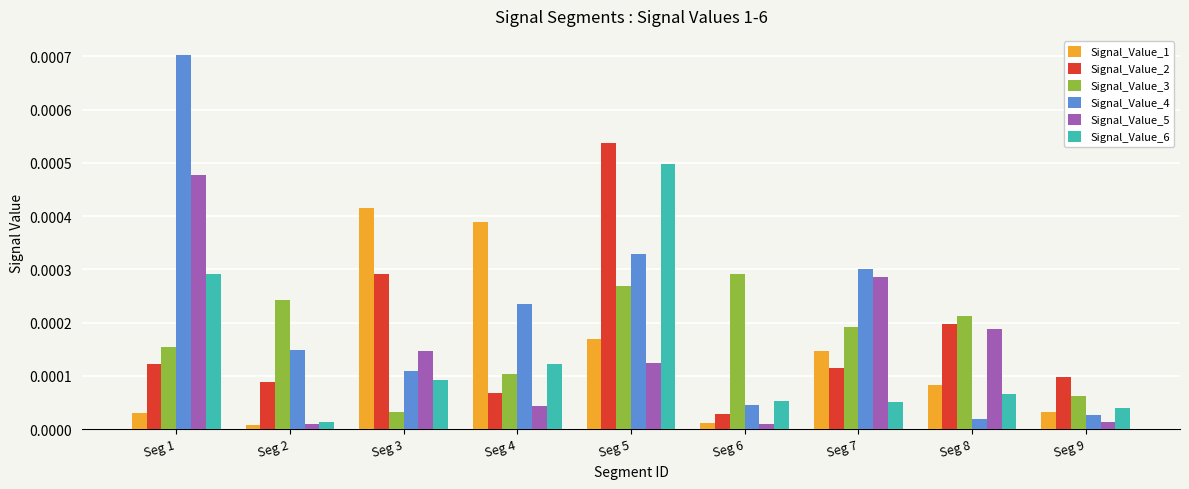

Does the chart contain any negative values?

No